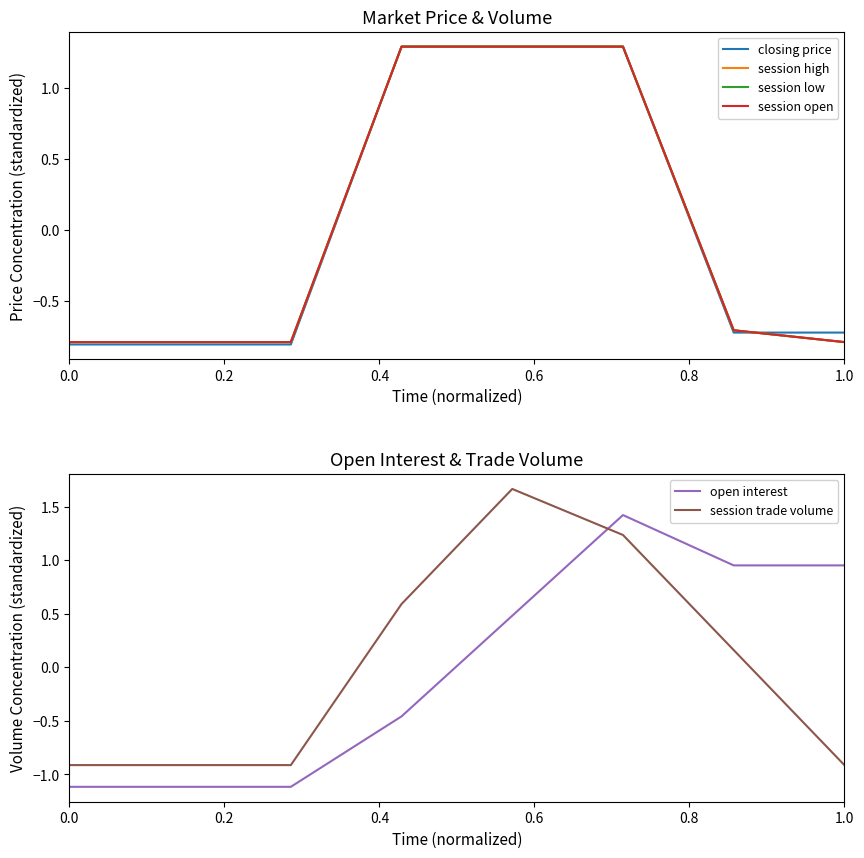

How many times do session trade volume and open interest cross each other?

1